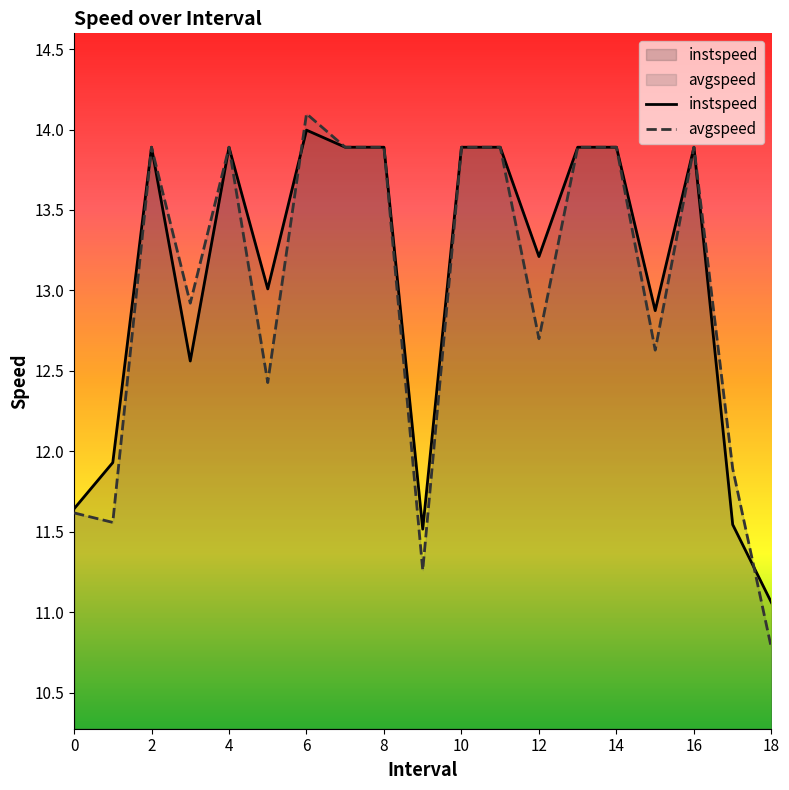

Which category has the lowest value in the instspeed series?

18